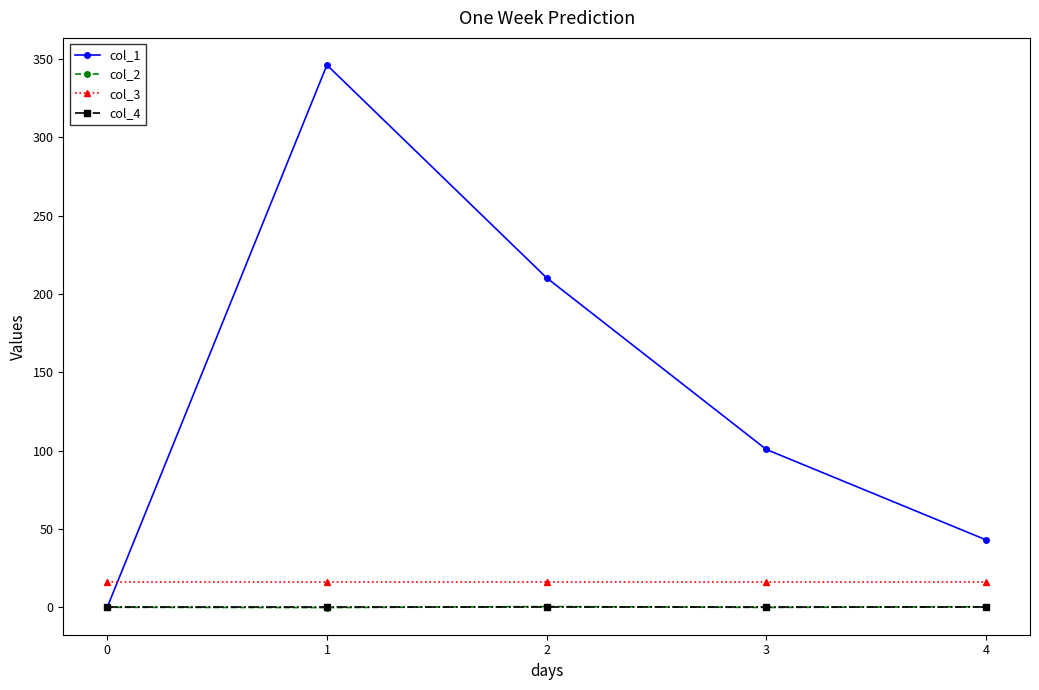

Which label corresponds to the largest value in the chart?

1